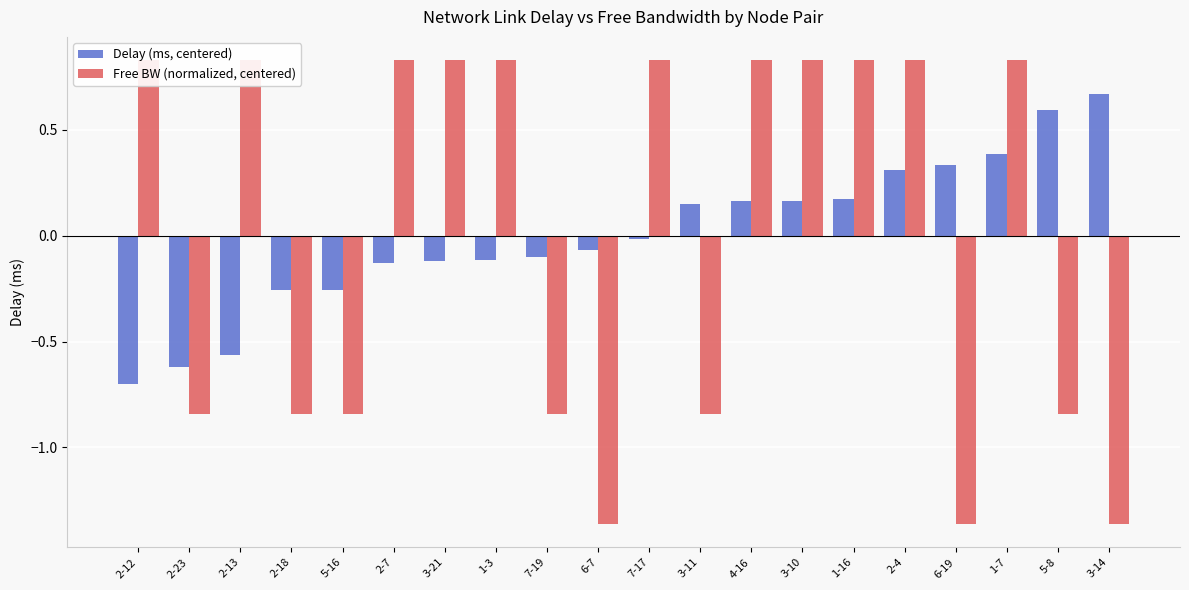

Count the number of categories in the chart.

20